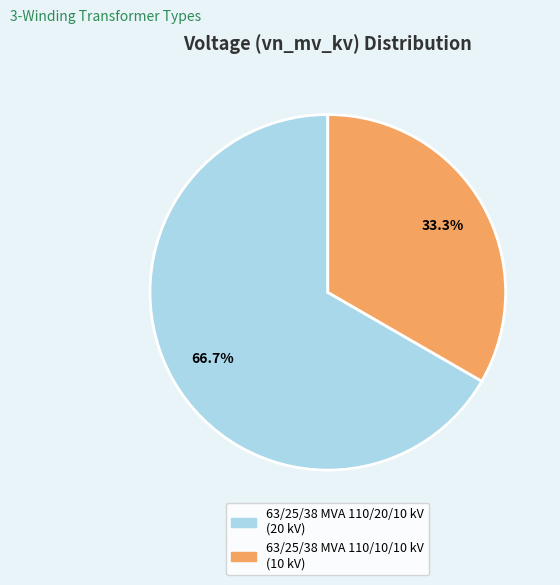

True or false: 63/25/38 MVA 110/20/10 kV accounts for 67% of the total.

True